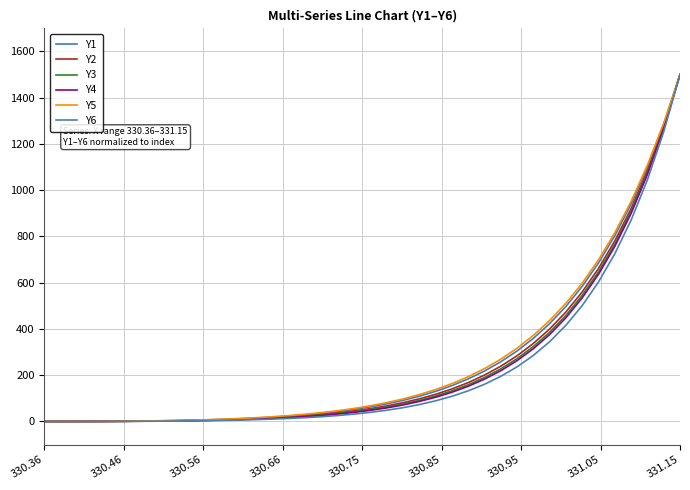

How many lines are shown in the chart?

6